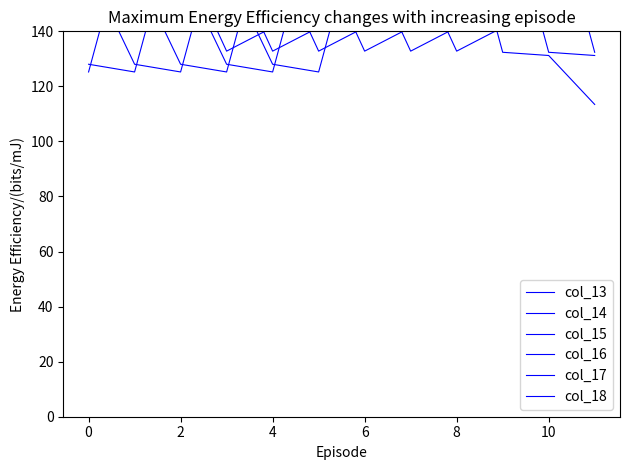

Rank the series by their maximum value, from highest to lowest.

col_16, col_17, col_18, col_13, col_14, col_15